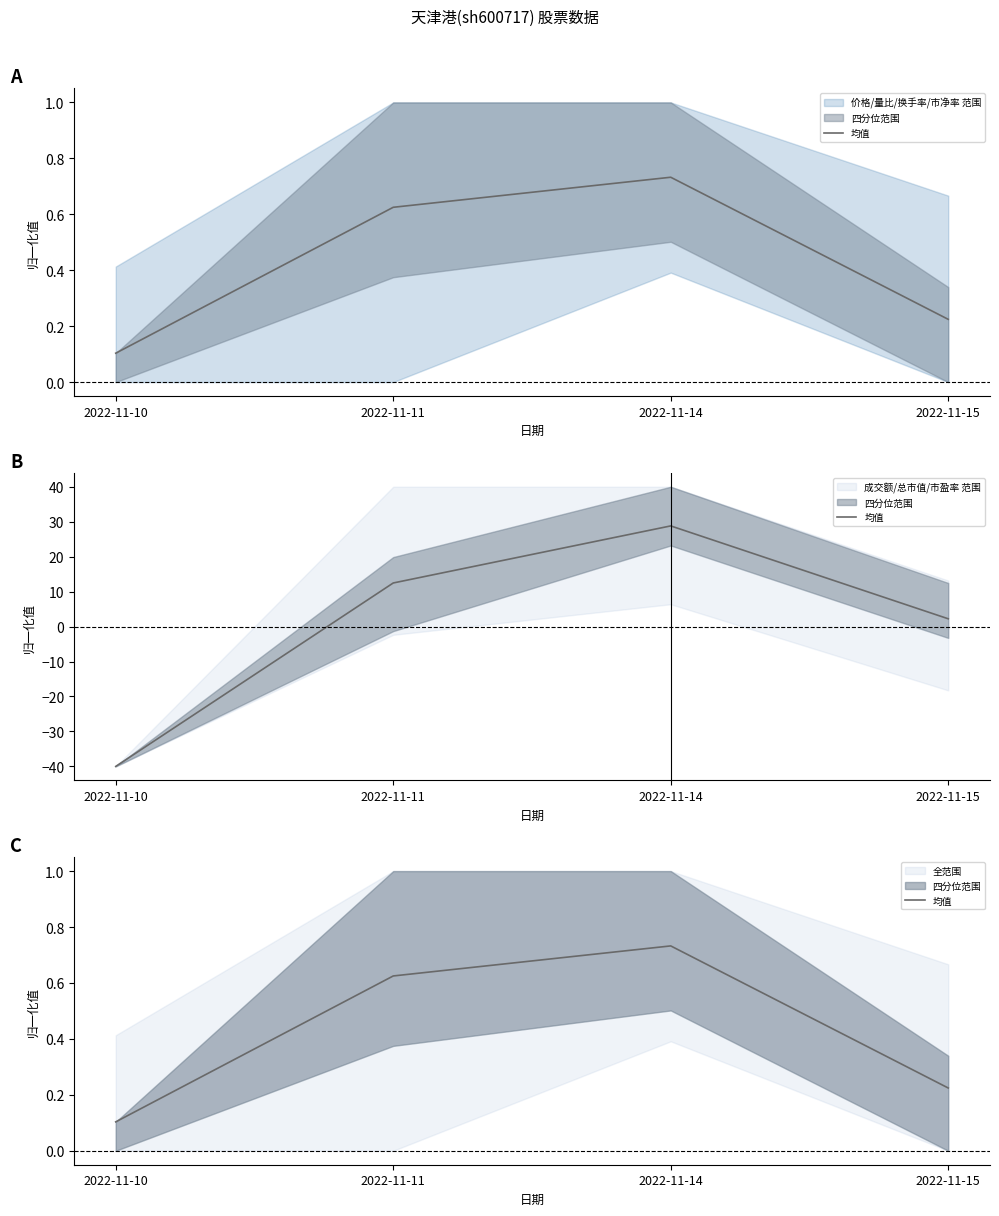

Which has a higher value, 2022-11-10 or 2022-11-14?

2022-11-14